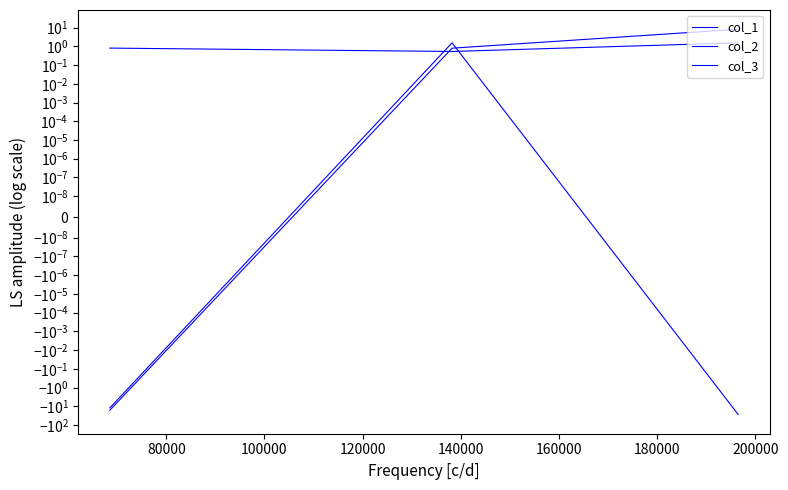

How many lines are shown in the chart?

3